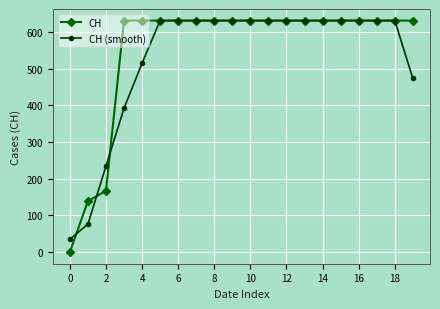

What is the value of the CH (smooth) point at the 1st from the left?

34.8